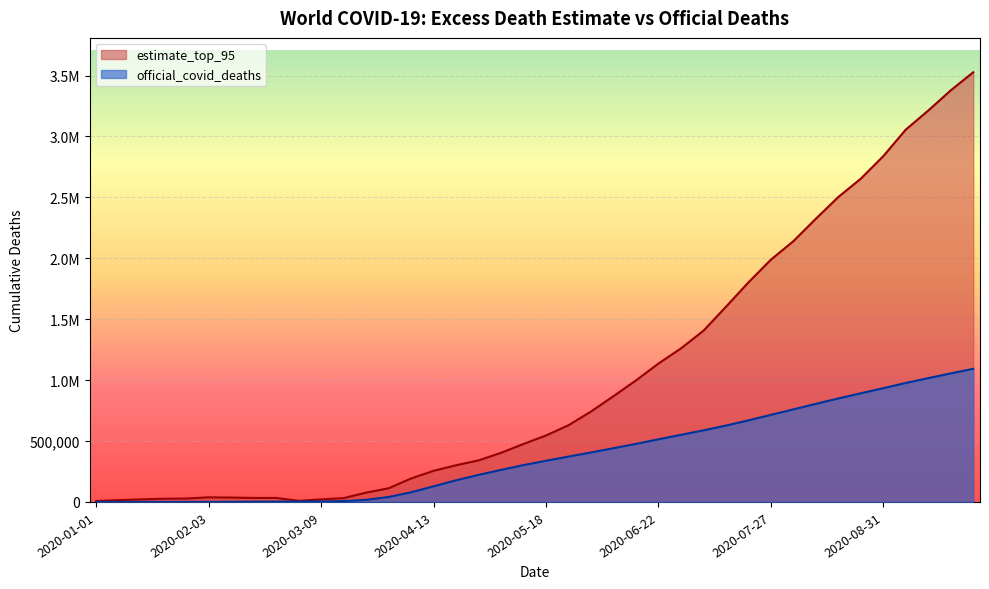

What is the greatest value displayed?

3526963.4